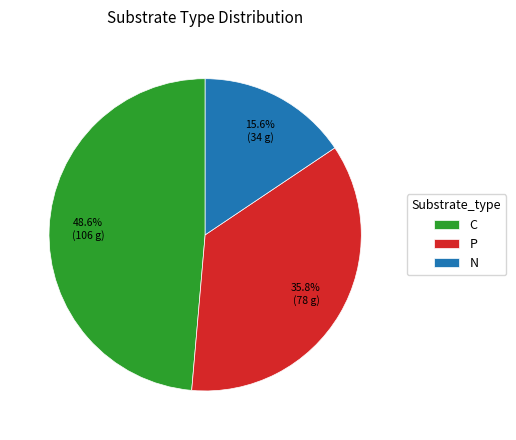

Which category has the biggest portion of the pie?

C